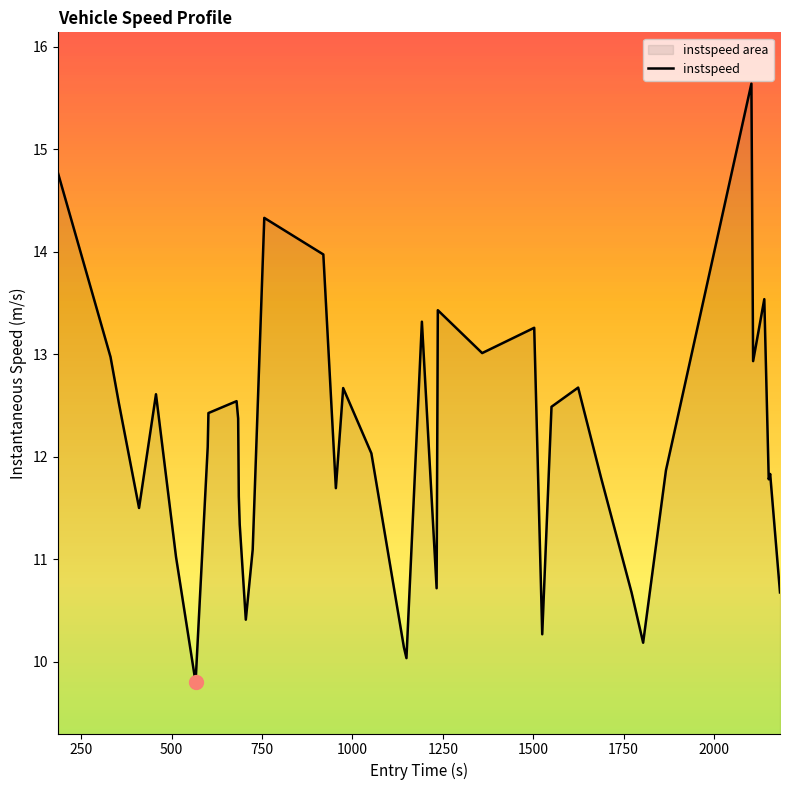

What is the minimum value shown in the chart?

9.8